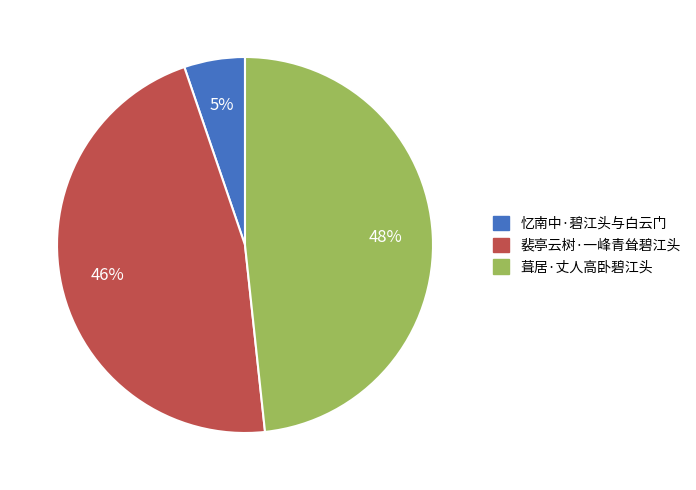

To the nearest percent, what is the difference between the largest and smallest slice percentages?

43%